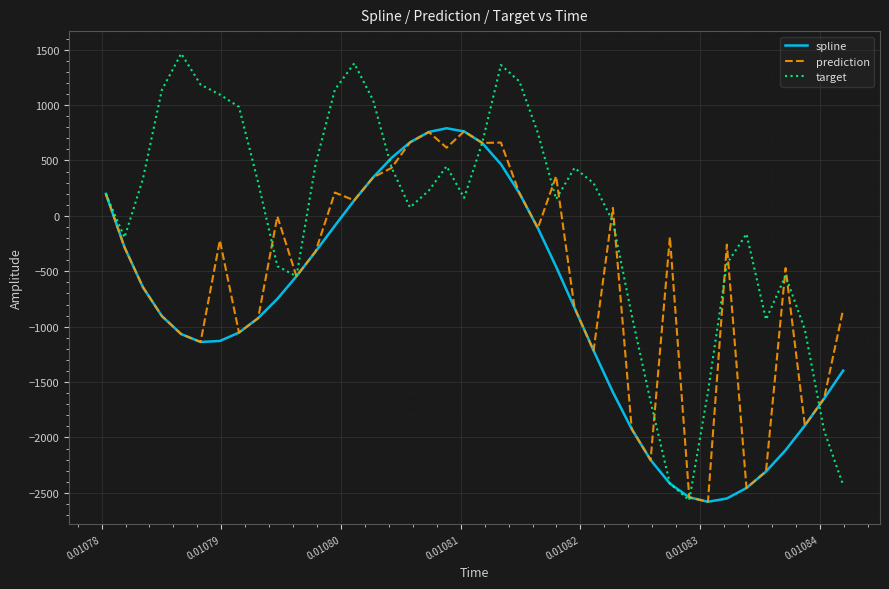

Which series has the largest range (max minus min)?

target